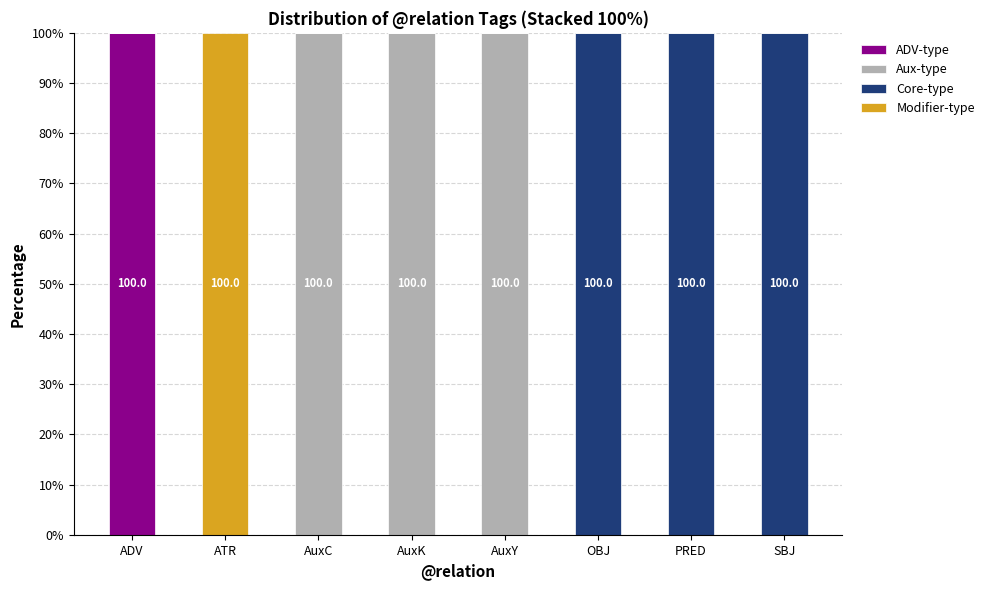

True or false: ADV-type has a value of 47 at SBJ.

False